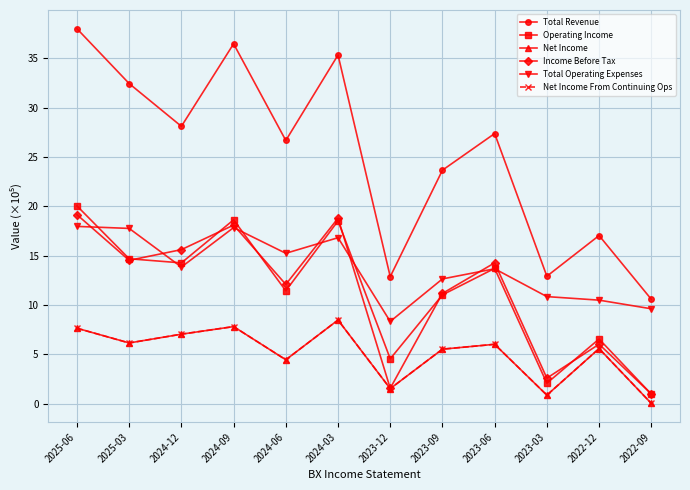

What is the label of the 1st point from the right?

2022-09